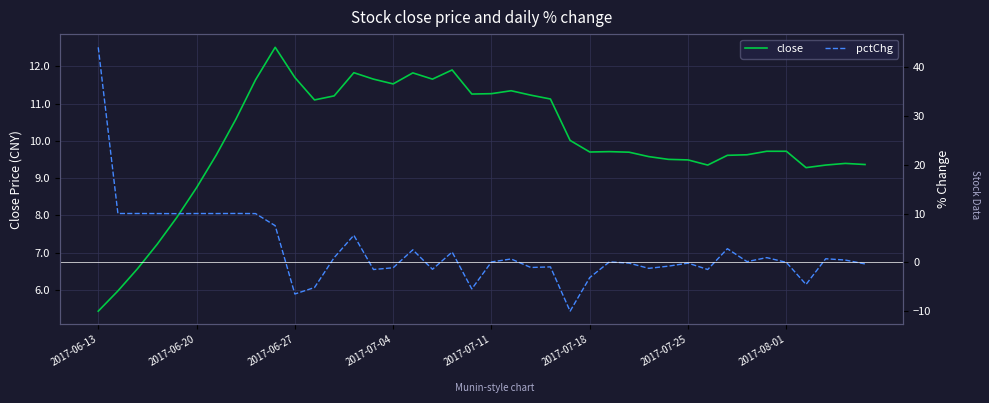

What is the average value of the close series?

10.0